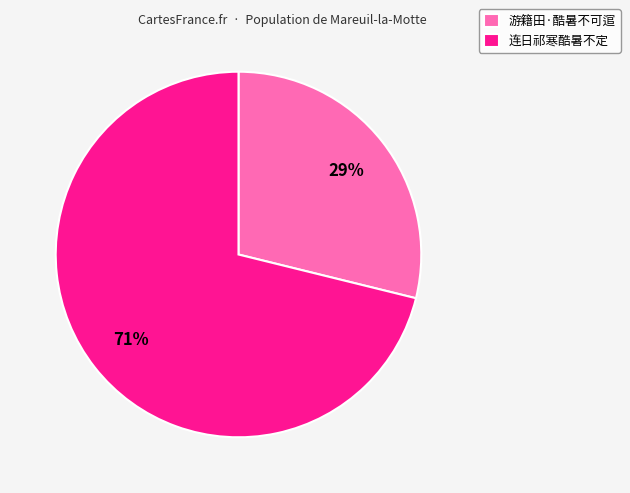

Which slice is the smallest?

游籍田·酷暑不可逭